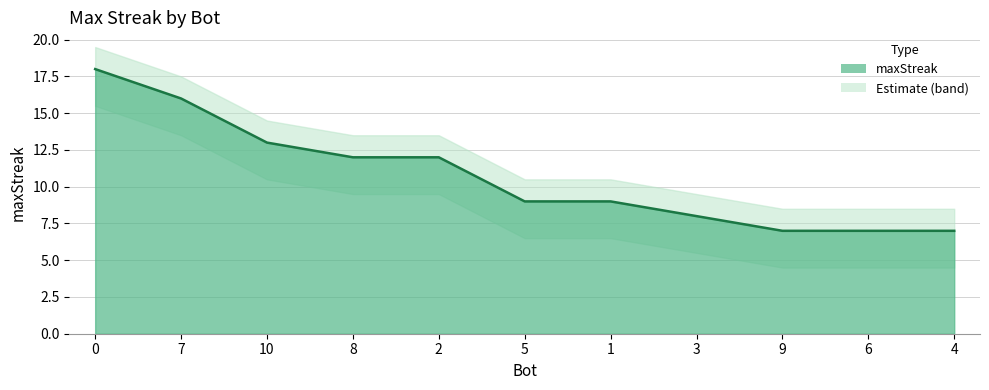

Rank the categories by value from lowest to highest.

9, 6, 4, 3, 5, 1, 8, 2, 10, 7, 0